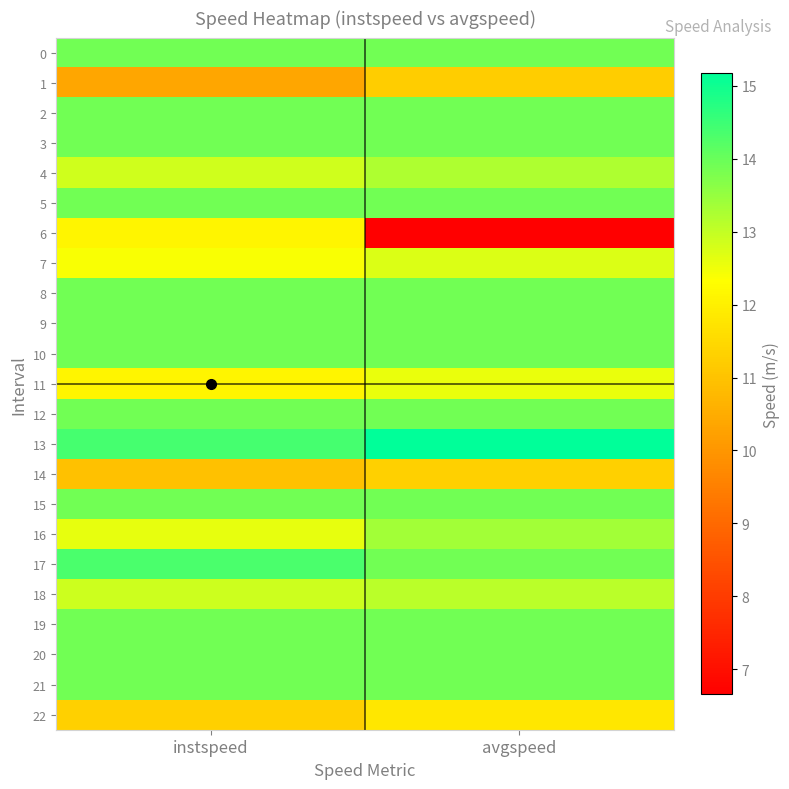

Reading right to left, what are all the values shown in this chart?

0: avgspeed=13.9	instspeed=13.9
1: avgspeed=11.2	instspeed=10.4
2: avgspeed=13.9	instspeed=13.9
3: avgspeed=13.9	instspeed=13.9
4: avgspeed=13.2	instspeed=12.9
5: avgspeed=13.9	instspeed=13.9
6: avgspeed=6.7	instspeed=12.1
7: avgspeed=12.7	instspeed=12.4
8: avgspeed=13.9	instspeed=13.9
9: avgspeed=13.9	instspeed=13.9
10: avgspeed=13.9	instspeed=13.9
11: avgspeed=12.5	instspeed=12.1
12: avgspeed=13.9	instspeed=13.9
13: avgspeed=15.2	instspeed=14.4
14: avgspeed=11.3	instspeed=11.0
15: avgspeed=13.9	instspeed=13.9
16: avgspeed=13.4	instspeed=12.6
17: avgspeed=13.9	instspeed=14.3
18: avgspeed=13.1	instspeed=12.9
19: avgspeed=13.9	instspeed=13.9
20: avgspeed=13.9	instspeed=13.9
21: avgspeed=13.9	instspeed=13.9
22: avgspeed=11.8	instspeed=11.3